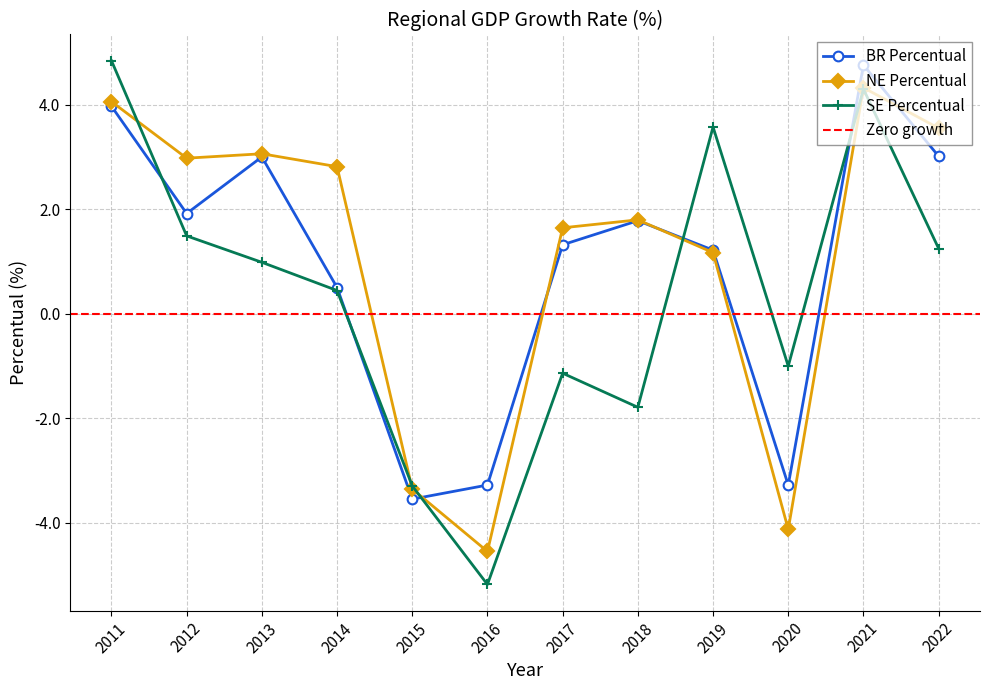

How many values in the BR Percentual series exceed 1?

8